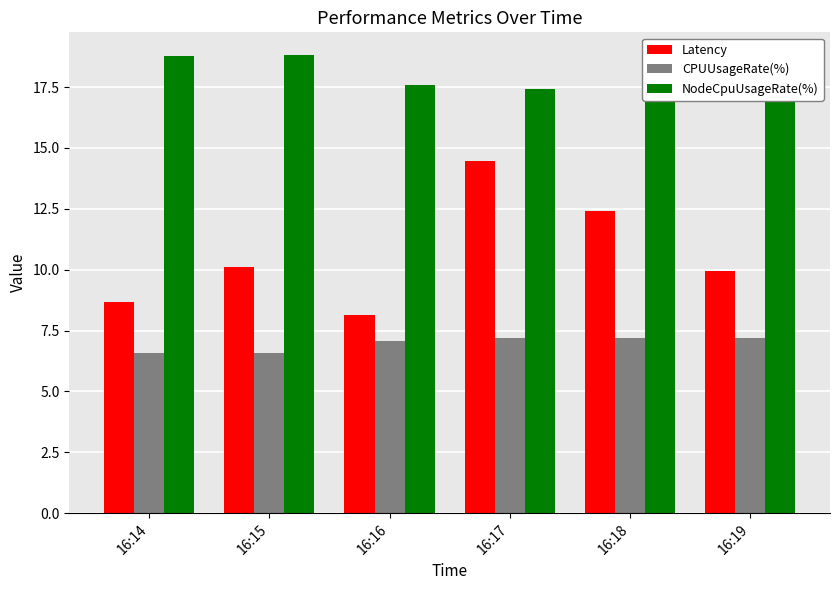

What are all the series names shown in the legend?

Latency, CPUUsageRate(%), NodeCpuUsageRate(%)